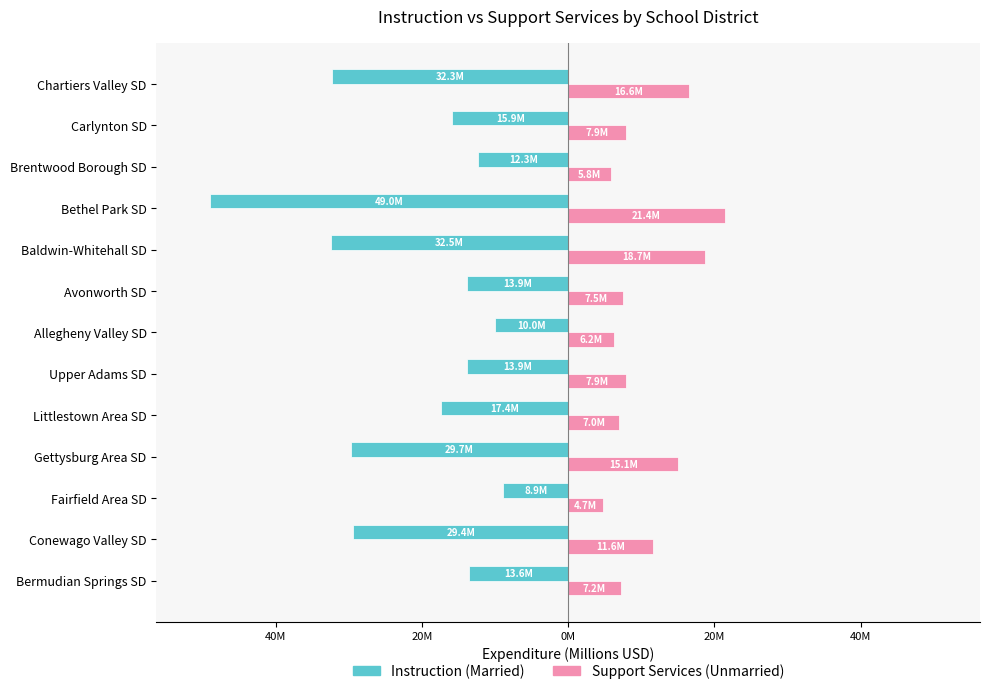

Does the chart contain any negative values?

Yes